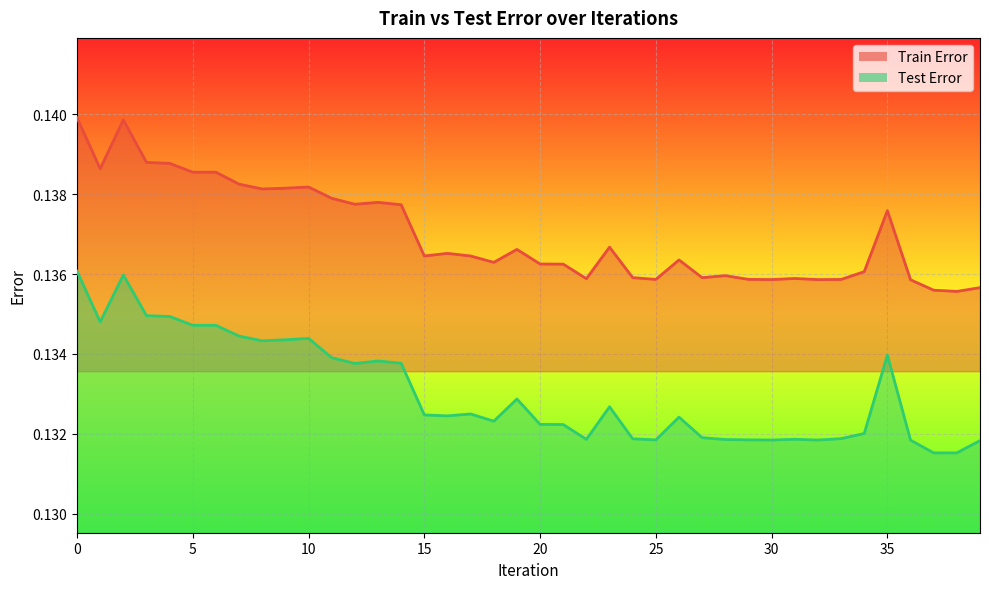

Reading left to right, transcribe all the data shown in this chart.

Train Error: 0=0.1	1=0.1	2=0.1	3=0.1	4=0.1	5=0.1	6=0.1	7=0.1	8=0.1	9=0.1	10=0.1	11=0.1	12=0.1	13=0.1	14=0.1	15=0.1	16=0.1	17=0.1	18=0.1	19=0.1	20=0.1	21=0.1	22=0.1	23=0.1	24=0.1	25=0.1	26=0.1	27=0.1	28=0.1	29=0.1	30=0.1	31=0.1	32=0.1	33=0.1	34=0.1	35=0.1	36=0.1	37=0.1	38=0.1	39=0.1
Test Error: 0=0.1	1=0.1	2=0.1	3=0.1	4=0.1	5=0.1	6=0.1	7=0.1	8=0.1	9=0.1	10=0.1	11=0.1	12=0.1	13=0.1	14=0.1	15=0.1	16=0.1	17=0.1	18=0.1	19=0.1	20=0.1	21=0.1	22=0.1	23=0.1	24=0.1	25=0.1	26=0.1	27=0.1	28=0.1	29=0.1	30=0.1	31=0.1	32=0.1	33=0.1	34=0.1	35=0.1	36=0.1	37=0.1	38=0.1	39=0.1